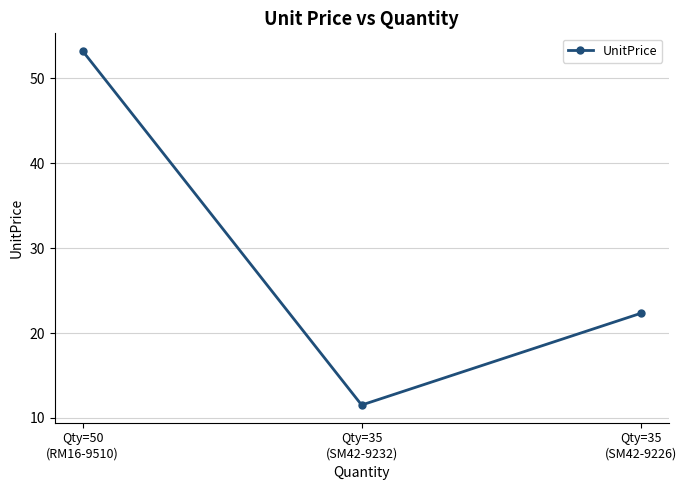

What position from the left is Qty=35
(SM42-9226)?

3